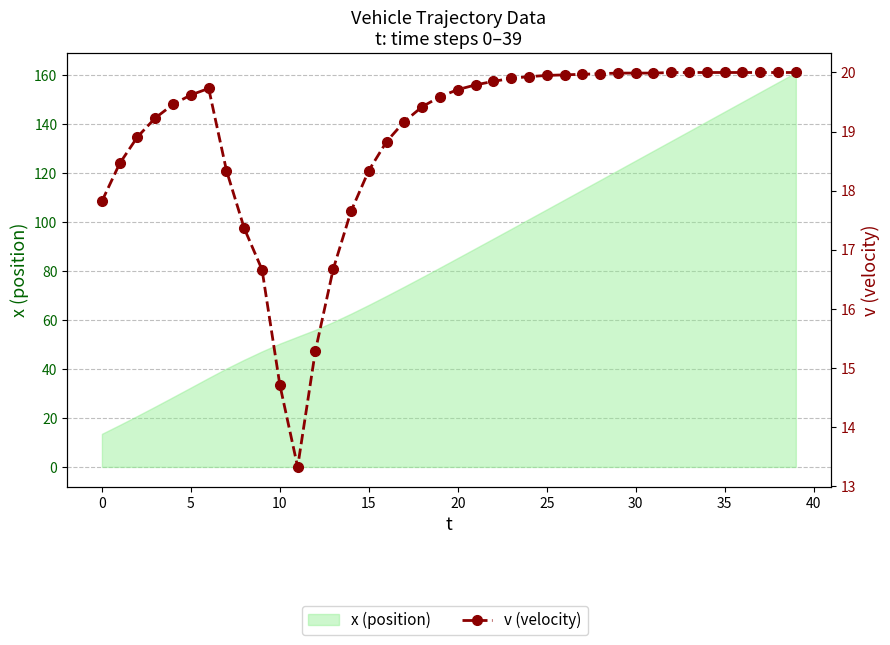

What is the greatest value displayed?

20.0